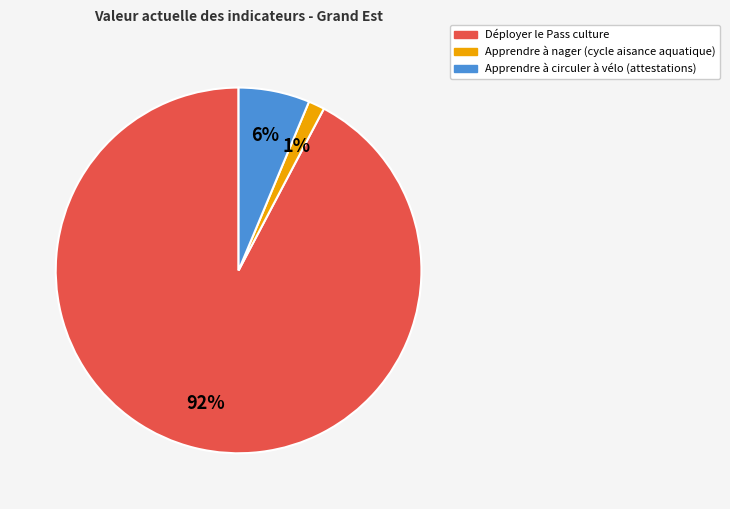

Which has a higher value, Apprendre à nager (cycle aisance aquatique) or Déployer le Pass culture?

Déployer le Pass culture